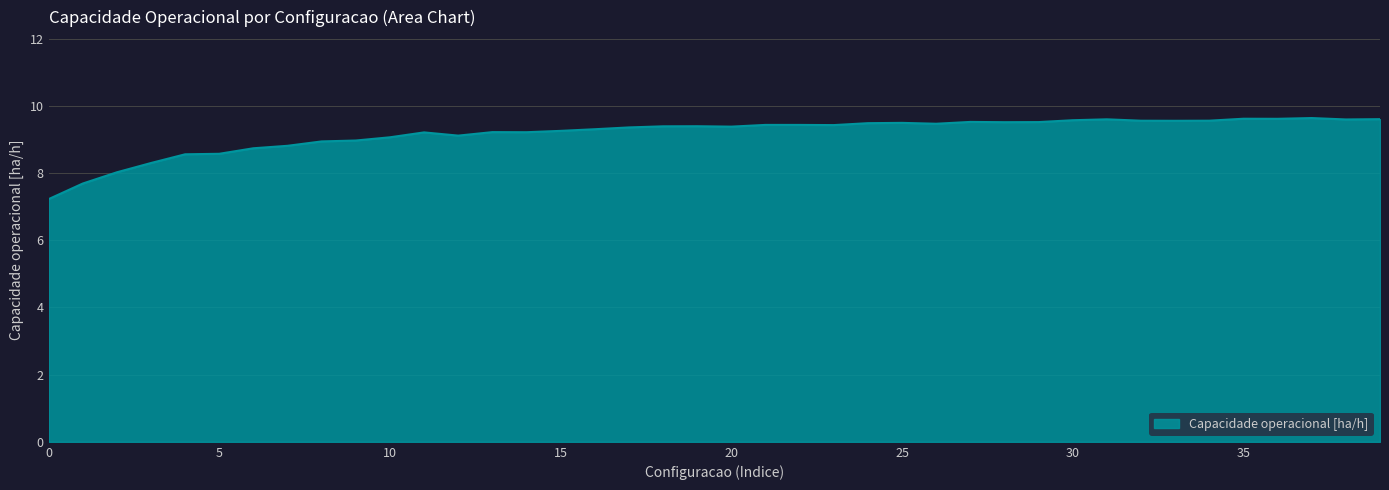

What is the difference between the maximum and minimum values?

2.4